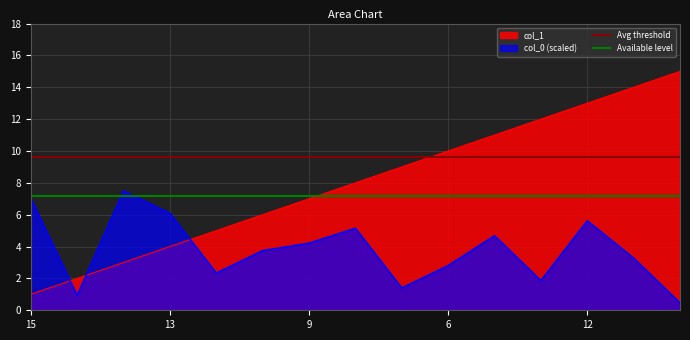

Is it true that col_1 equals 4.0 at 13?

True